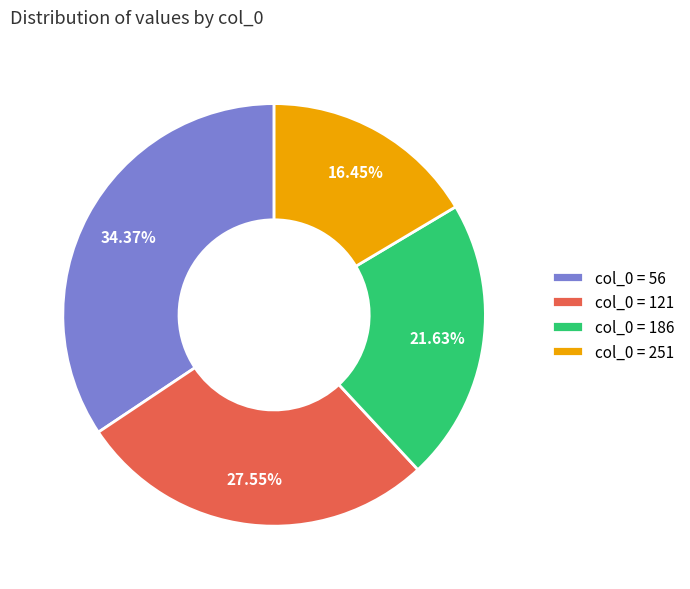

Does col_0 = 121 represent more than half of the total?

No